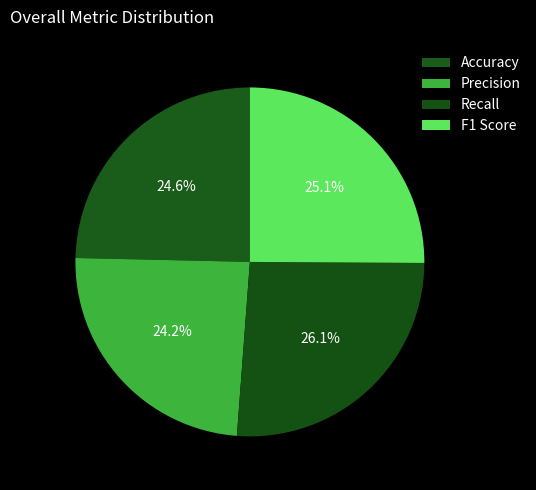

Combined, do F1 Score and Accuracy account for over 50%?

No